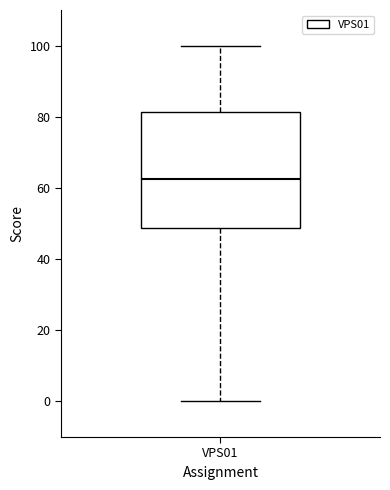

Where does the median line of the box for VPS01 sit on the y-axis? The values are not printed on the chart, so give them approximately, as read against the axis.

62